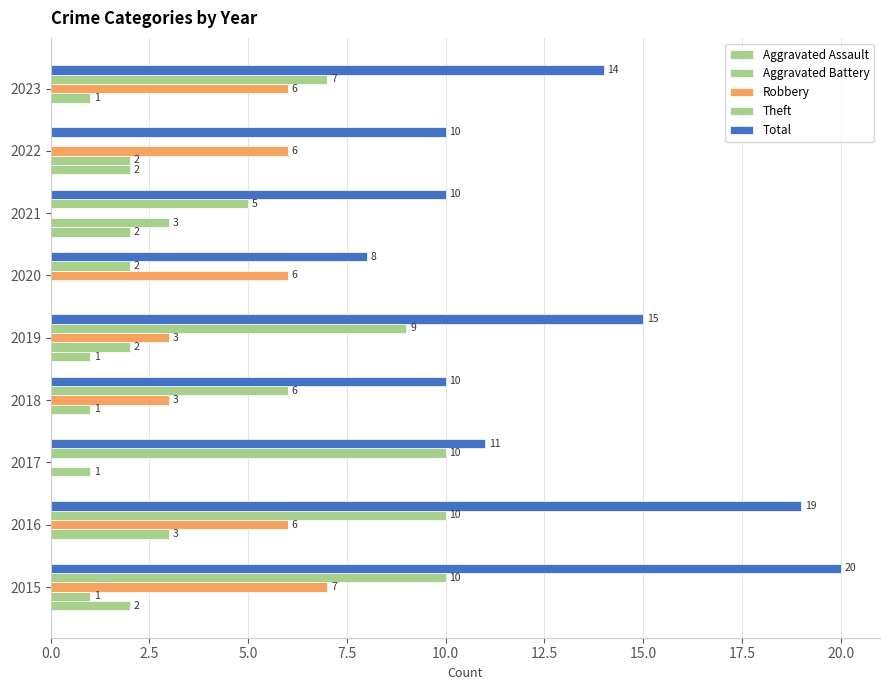

Reading right to left, list all the values displayed in this chart.

Aggravated Assault: 0	2	2	0	1	0	0	0	2
Aggravated Battery: 1	2	3	0	2	1	1	3	1
Robbery: 6	6	0	6	3	3	0	6	7
Theft: 7	0	5	2	9	6	10	10	10
Total: 14	10	10	8	15	10	11	19	20